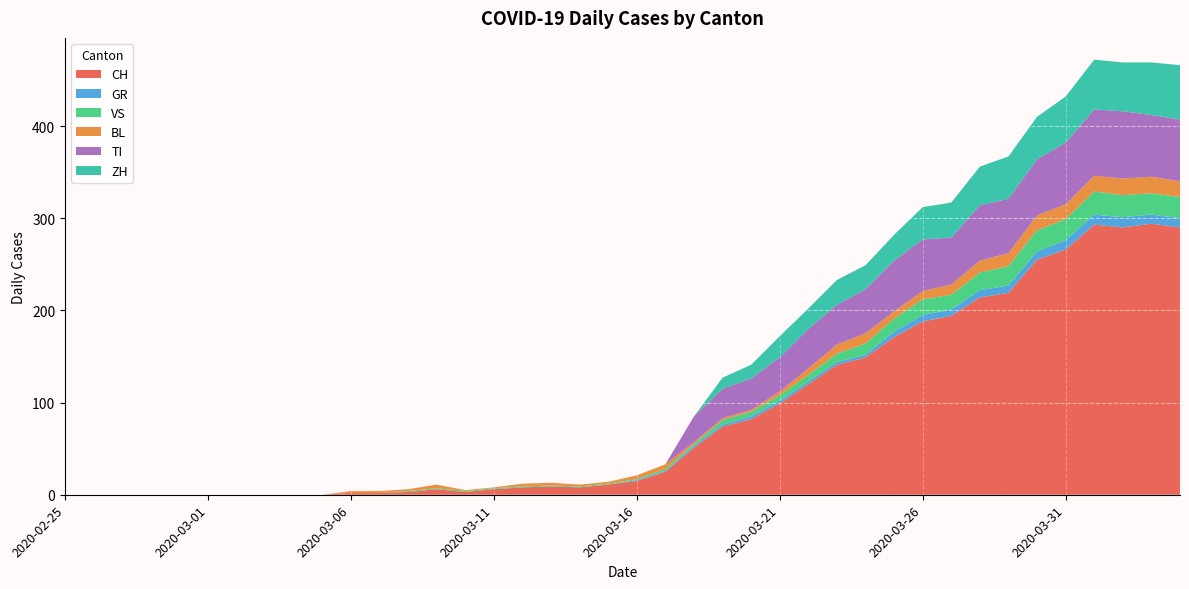

Reading right to left, what are all the values shown in this chart?

CH: 2020-04-04=290	2020-04-03=294	2020-04-02=290	2020-04-01=293	2020-03-31=266	2020-03-30=255	2020-03-29=219	2020-03-28=214	2020-03-27=194	2020-03-26=188	2020-03-25=171	2020-03-24=149	2020-03-23=141	2020-03-22=120	2020-03-21=99	2020-03-20=82	2020-03-19=74	2020-03-18=51	2020-03-17=25	2020-03-16=15	2020-03-15=11	2020-03-14=8	2020-03-13=9	2020-03-12=8	2020-03-11=6	2020-03-10=3	2020-03-09=6	2020-03-08=3	2020-03-07=2	2020-03-06=2	2020-03-05=0	2020-03-04=0	2020-03-03=0	2020-03-02=0	2020-03-01=0	2020-02-29=0	2020-02-28=0	2020-02-27=0	2020-02-26=0	2020-02-25=0
GR: 2020-04-04=10	2020-04-03=10	2020-04-02=11	2020-04-01=11	2020-03-31=10	2020-03-30=9	2020-03-29=8	2020-03-28=8	2020-03-27=7	2020-03-26=7	2020-03-25=6	2020-03-24=3	2020-03-23=3	2020-03-22=3	2020-03-21=3	2020-03-20=3	2020-03-19=2	2020-03-18=2	2020-03-17=1	2020-03-16=1	2020-03-15=0	2020-03-14=0	2020-03-13=0	2020-03-12=0	2020-03-11=0	2020-03-10=0	2020-03-09=0	2020-03-08=0	2020-03-07=0	2020-03-06=0	2020-03-05=0	2020-03-04=0	2020-03-03=0	2020-03-02=0	2020-03-01=0	2020-02-29=0	2020-02-28=0	2020-02-27=0	2020-02-26=0	2020-02-25=0
VS: 2020-04-04=23	2020-04-03=23	2020-04-02=24	2020-04-01=25	2020-03-31=23	2020-03-30=23	2020-03-29=21	2020-03-28=19	2020-03-27=16	2020-03-26=17	2020-03-25=14	2020-03-24=12	2020-03-23=9	2020-03-22=7	2020-03-21=6	2020-03-20=5	2020-03-19=5	2020-03-18=2	2020-03-17=2	2020-03-16=1	2020-03-15=1	2020-03-14=1	2020-03-13=1	2020-03-12=1	2020-03-11=1	2020-03-10=1	2020-03-09=1	2020-03-08=1	2020-03-07=0	2020-03-06=0	2020-03-05=0	2020-03-04=0	2020-03-03=0	2020-03-02=0	2020-03-01=0	2020-02-29=0	2020-02-28=0	2020-02-27=0	2020-02-26=0	2020-02-25=0
BL: 2020-04-04=17	2020-04-03=18	2020-04-02=18	2020-04-01=17	2020-03-31=16	2020-03-30=16	2020-03-29=14	2020-03-28=13	2020-03-27=11	2020-03-26=9	2020-03-25=8	2020-03-24=11	2020-03-23=10	2020-03-22=7	2020-03-21=4	2020-03-20=2	2020-03-19=2	2020-03-18=2	2020-03-17=5	2020-03-16=4	2020-03-15=2	2020-03-14=2	2020-03-13=3	2020-03-12=3	2020-03-11=1	2020-03-10=1	2020-03-09=4	2020-03-08=2	2020-03-07=2	2020-03-06=2	2020-03-05=0	2020-03-04=0	2020-03-03=0	2020-03-02=0	2020-03-01=0	2020-02-29=0	2020-02-28=0	2020-02-27=0	2020-02-26=0	2020-02-25=0
TI: 2020-04-04=67	2020-04-03=67	2020-04-02=73	2020-04-01=72	2020-03-31=67	2020-03-30=61	2020-03-29=59	2020-03-28=60	2020-03-27=51	2020-03-26=56	2020-03-25=55	2020-03-24=48	2020-03-23=43	2020-03-22=43	2020-03-21=37	2020-03-20=34	2020-03-19=32	2020-03-18=28	2020-03-17=0	2020-03-16=0	2020-03-15=0	2020-03-14=0	2020-03-13=0	2020-03-12=0	2020-03-11=0	2020-03-10=0	2020-03-09=0	2020-03-08=0	2020-03-07=0	2020-03-06=0	2020-03-05=0	2020-03-04=0	2020-03-03=0	2020-03-02=0	2020-03-01=0	2020-02-29=0	2020-02-28=0	2020-02-27=0	2020-02-26=0	2020-02-25=0
ZH: 2020-04-04=59	2020-04-03=57	2020-04-02=53	2020-04-01=54	2020-03-31=50	2020-03-30=46	2020-03-29=46	2020-03-28=42	2020-03-27=38	2020-03-26=35	2020-03-25=28	2020-03-24=26	2020-03-23=27	2020-03-22=22	2020-03-21=23	2020-03-20=15	2020-03-19=12	2020-03-18=0	2020-03-17=0	2020-03-16=0	2020-03-15=0	2020-03-14=0	2020-03-13=0	2020-03-12=0	2020-03-11=0	2020-03-10=0	2020-03-09=0	2020-03-08=0	2020-03-07=0	2020-03-06=0	2020-03-05=0	2020-03-04=0	2020-03-03=0	2020-03-02=0	2020-03-01=0	2020-02-29=0	2020-02-28=0	2020-02-27=0	2020-02-26=0	2020-02-25=0